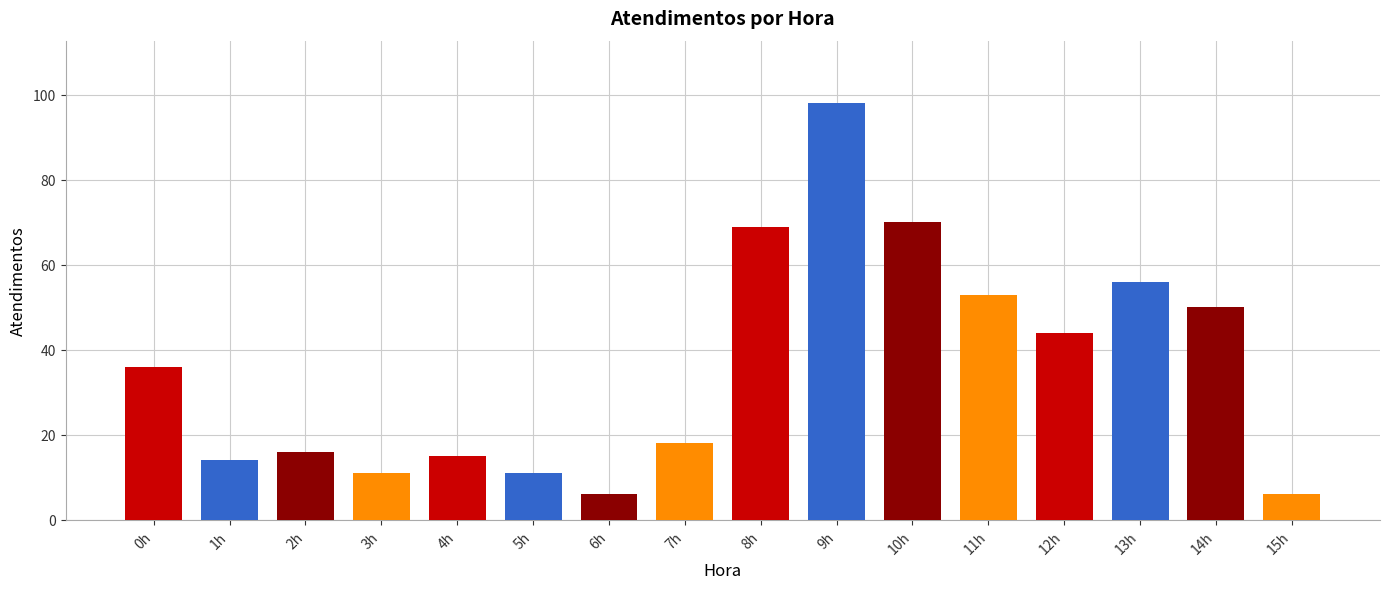

What is the difference between the maximum and minimum values?

92